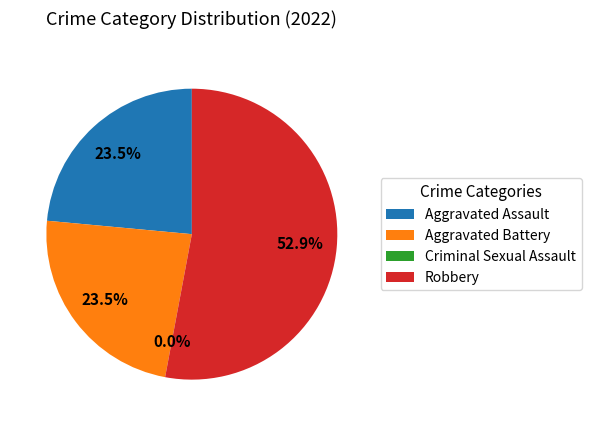

What is the total percentage of Aggravated Assault and Robbery?

76.5%